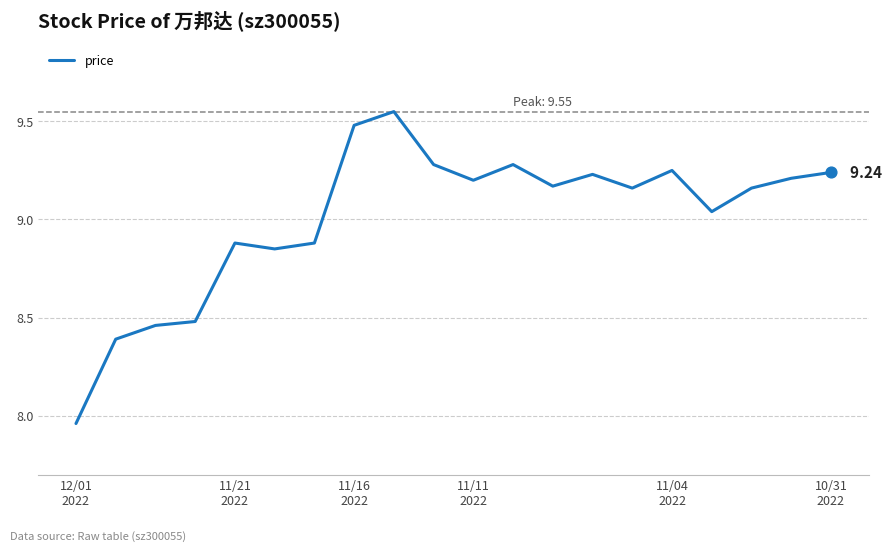

How many lines are shown in the chart?

1